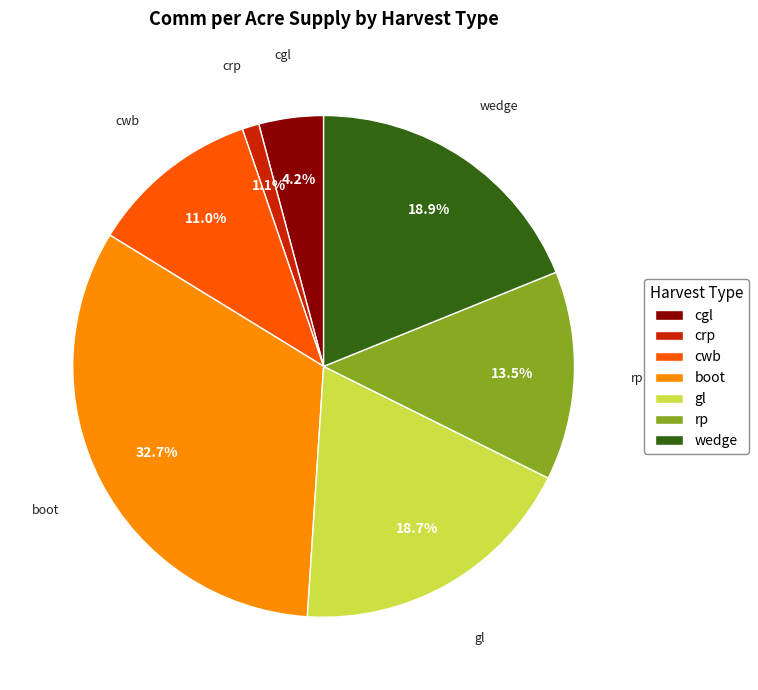

The crp slice represents 11% of the pie. True or false?

False